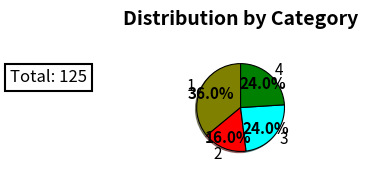

Is there any slice that represents more than half of the pie?

No